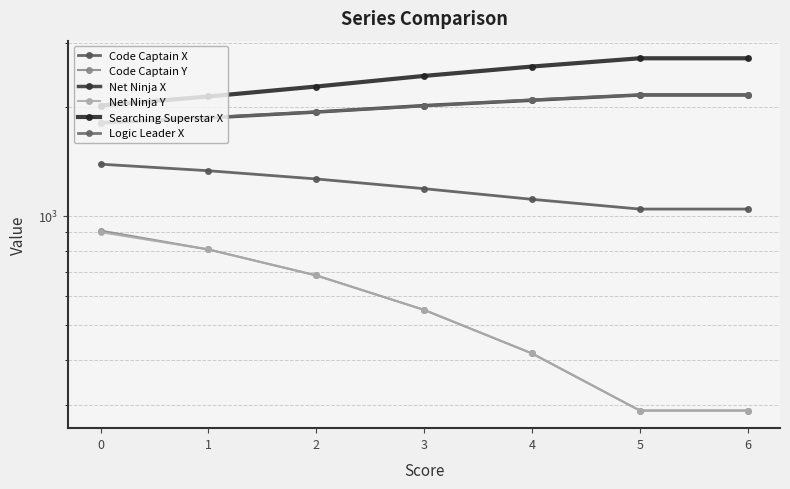

At 2, list the series in order from smallest to largest.

Code Captain Y, Net Ninja Y, Code Captain X, Net Ninja X, Logic Leader X, Searching Superstar X